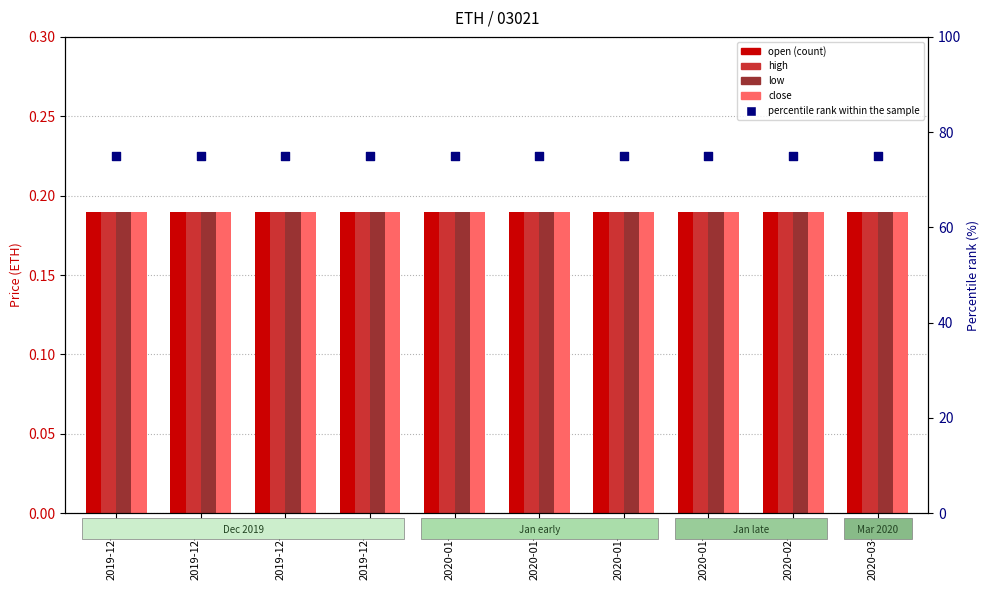

Which series contains the highest Y value?

percentile rank within the sample